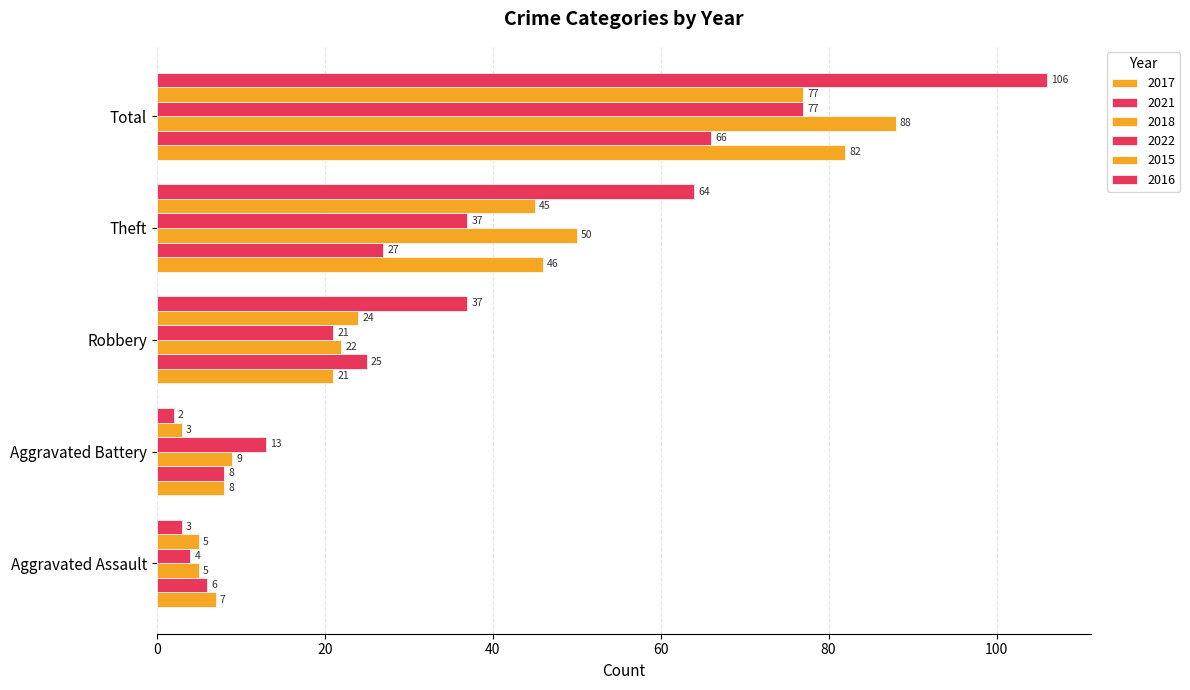

Reading right to left, extract all data points from this chart.

2017: Total=82	Theft=46	Robbery=21	Aggravated Battery=8	Aggravated Assault=7
2021: Total=66	Theft=27	Robbery=25	Aggravated Battery=8	Aggravated Assault=6
2018: Total=88	Theft=50	Robbery=22	Aggravated Battery=9	Aggravated Assault=5
2022: Total=77	Theft=37	Robbery=21	Aggravated Battery=13	Aggravated Assault=4
2015: Total=77	Theft=45	Robbery=24	Aggravated Battery=3	Aggravated Assault=5
2016: Total=106	Theft=64	Robbery=37	Aggravated Battery=2	Aggravated Assault=3